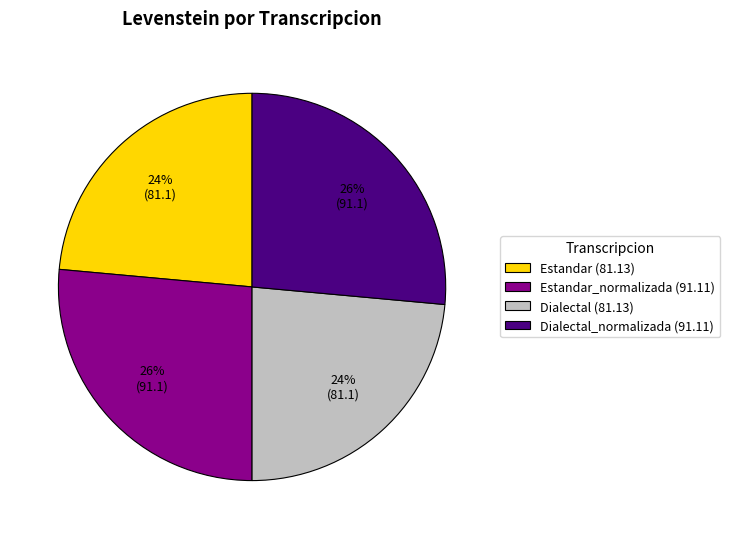

Does any single category account for the majority?

No